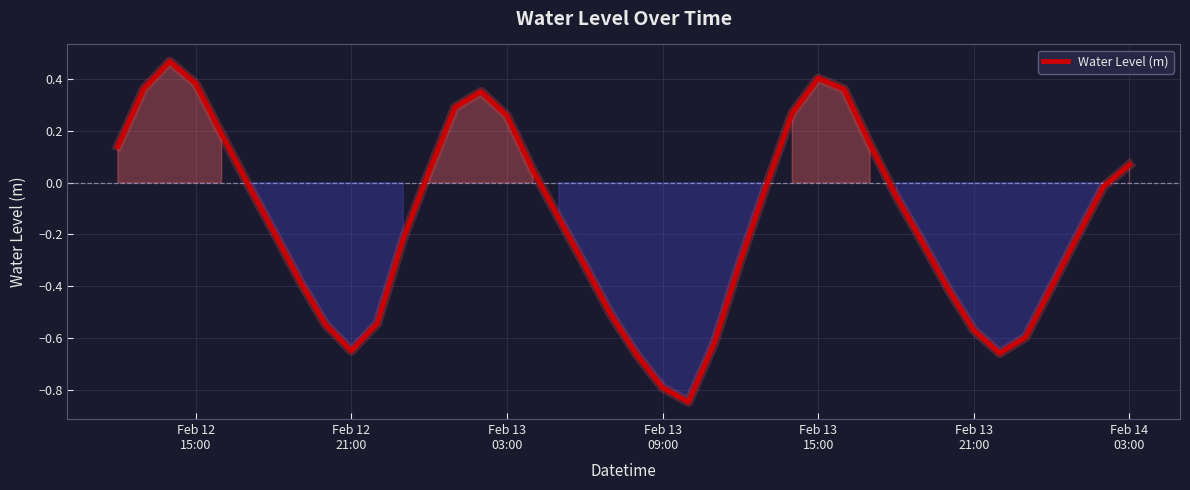

What is the difference between the maximum and minimum values?

1.3